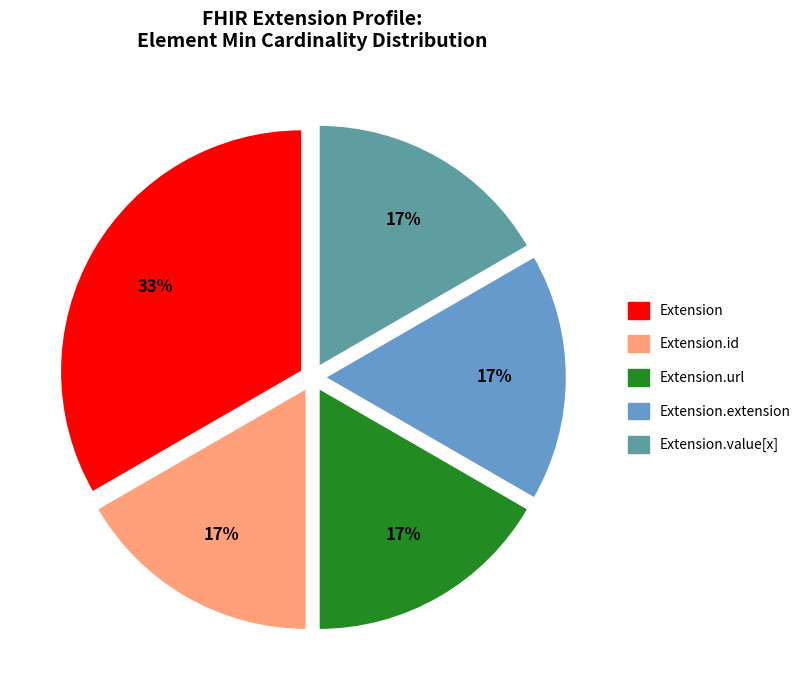

To the nearest percent, what is the average slice percentage?

20%